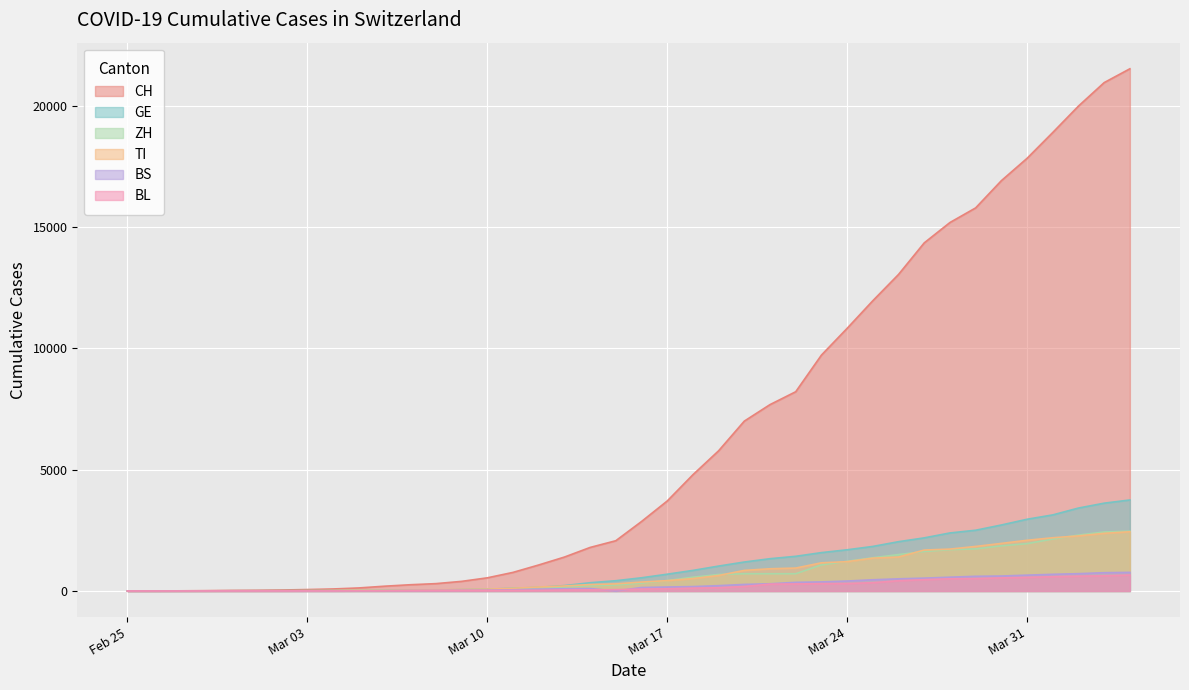

What is the maximum value for GE?

3753